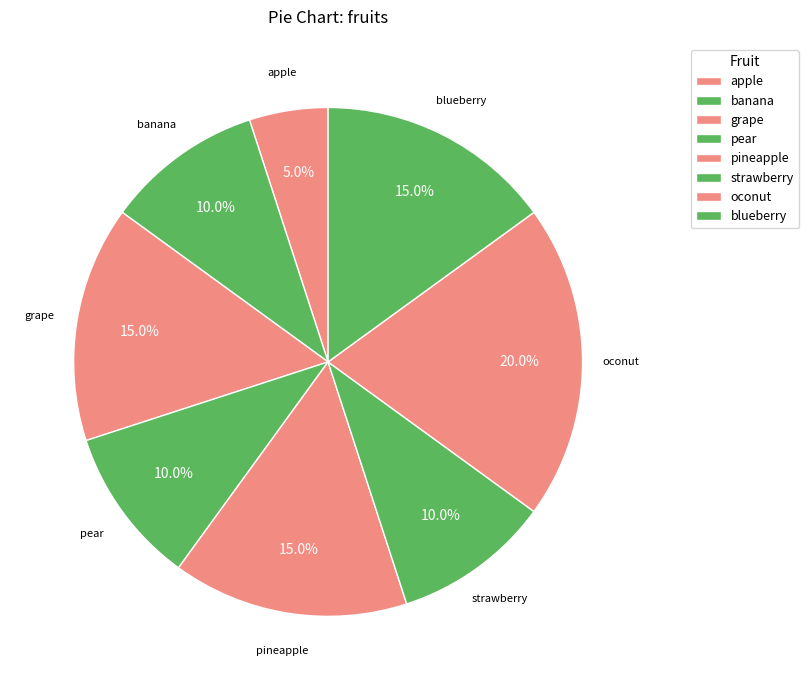

Do pear and pineapple together represent more than half of the pie?

No